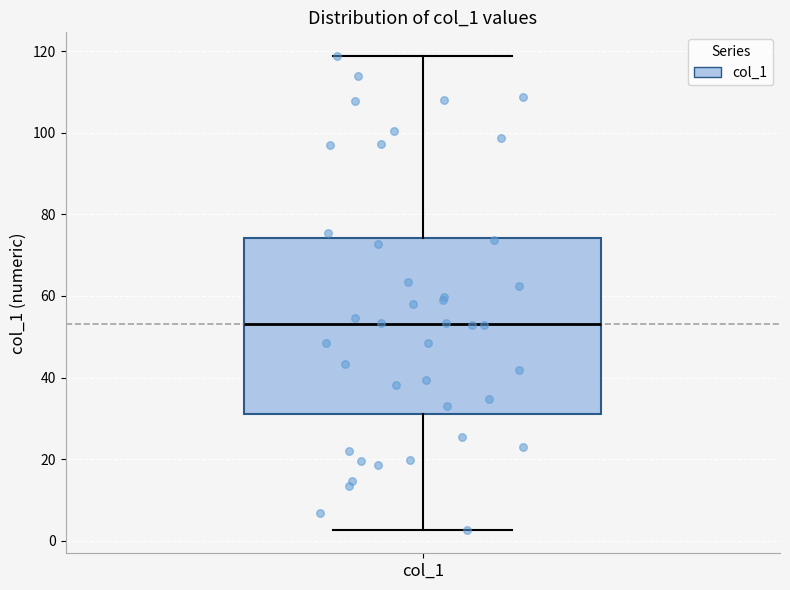

Read this box plot against the y-axis: the position of the median line, the range covered by the box, and the ends of both whiskers. The values are not printed on the chart, so give them approximately, as read against the axis.

median 54, box 32 to 74, whiskers 2 to 118